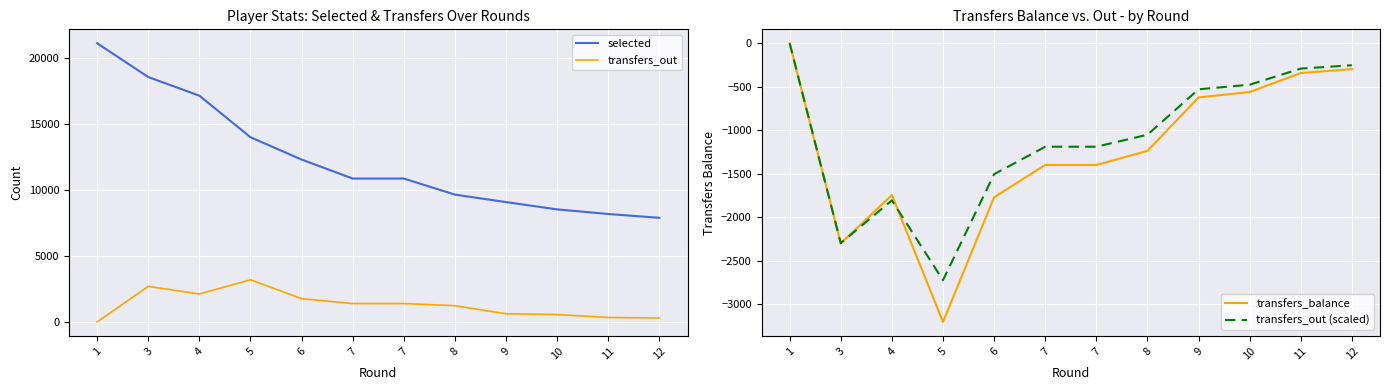

What is the sum of the transfers_out (scaled) values at 11 and 7?

-1479.0